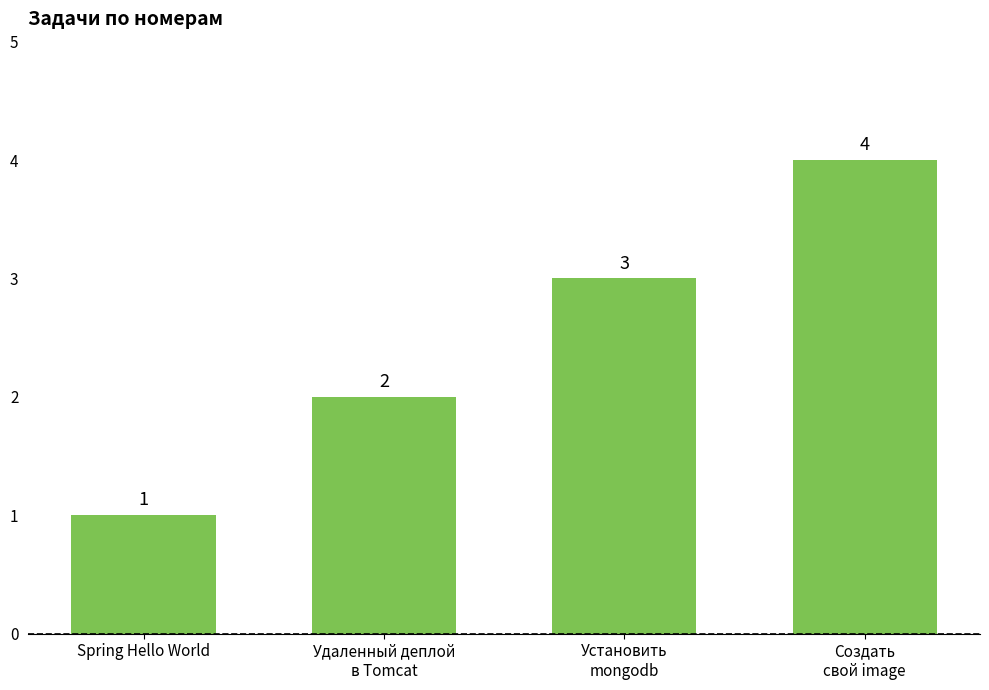

What is the value of the 3rd bar from the left?

3